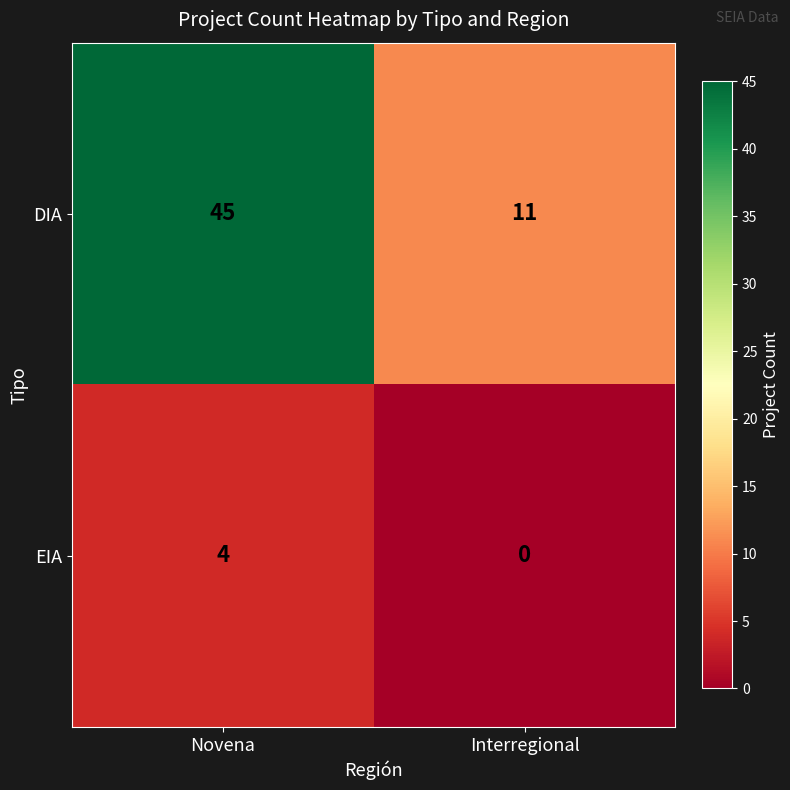

How many distinct data groups are displayed?

2